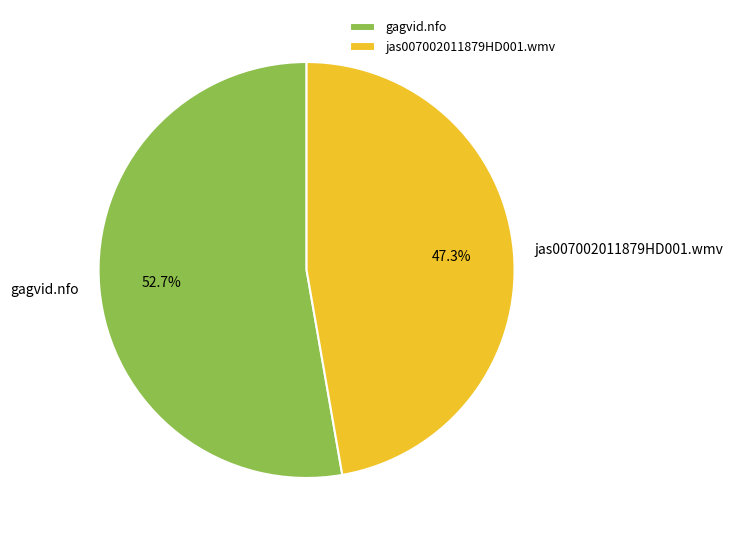

Rank the categories by value from lowest to highest.

jas007002011879HD001.wmv, gagvid.nfo